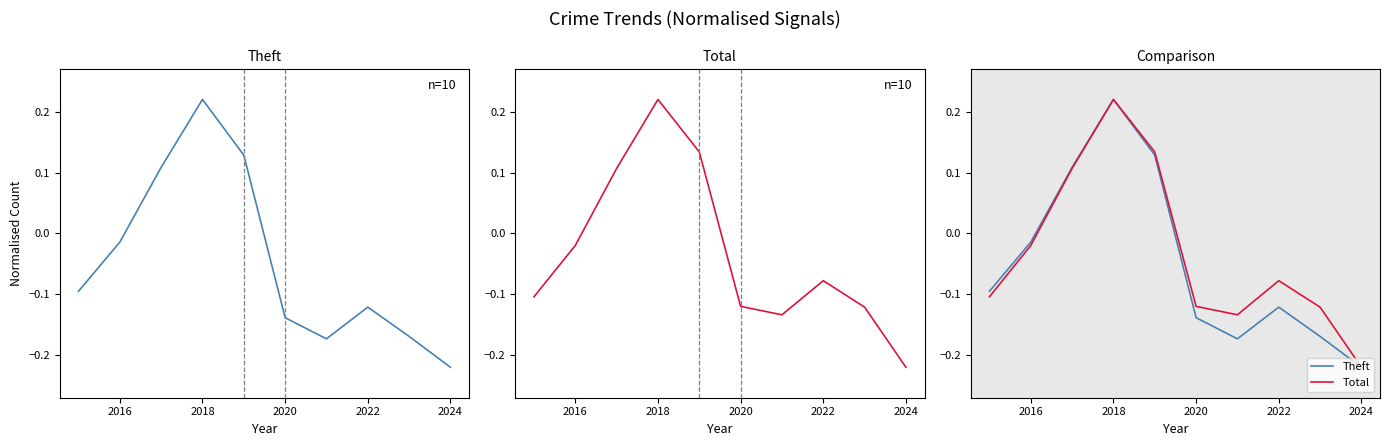

Is it true that Total equals 0.1 at 2022?

False